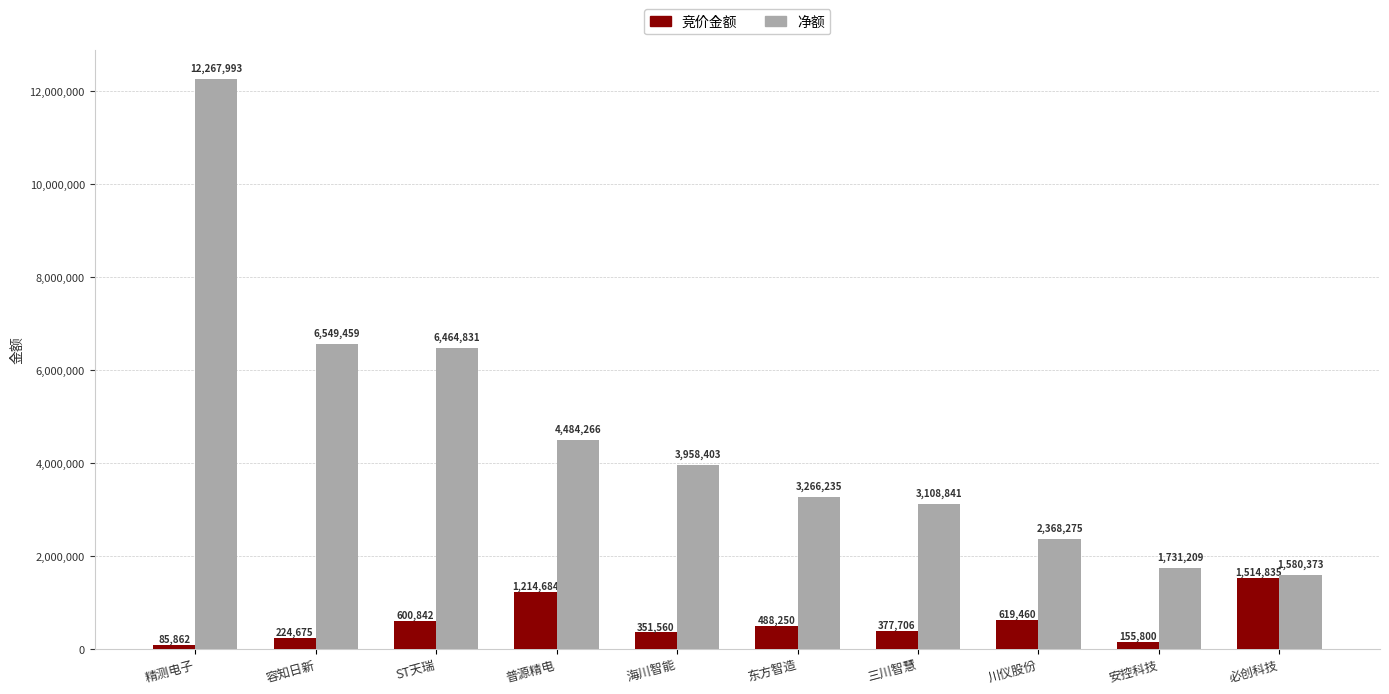

What is the label of the 1st bar from the right?

必创科技